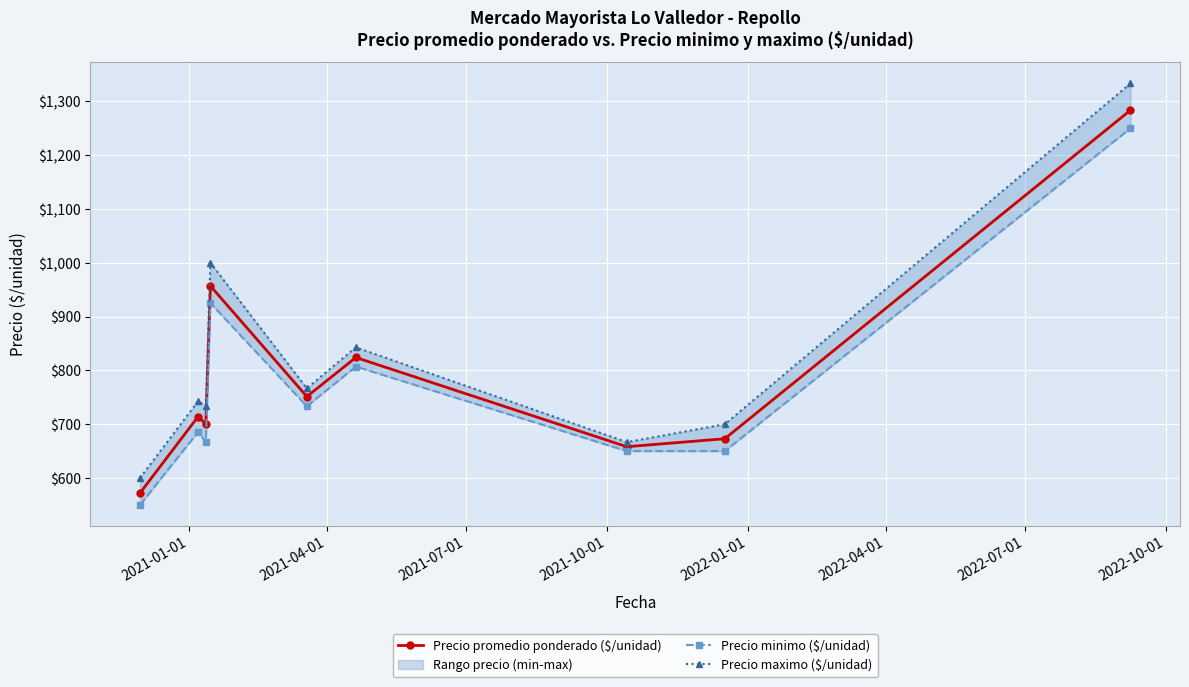

Rank the series by their maximum value, from highest to lowest.

Precio maximo ($/unidad), Precio promedio ponderado ($/unidad), Precio minimo ($/unidad)